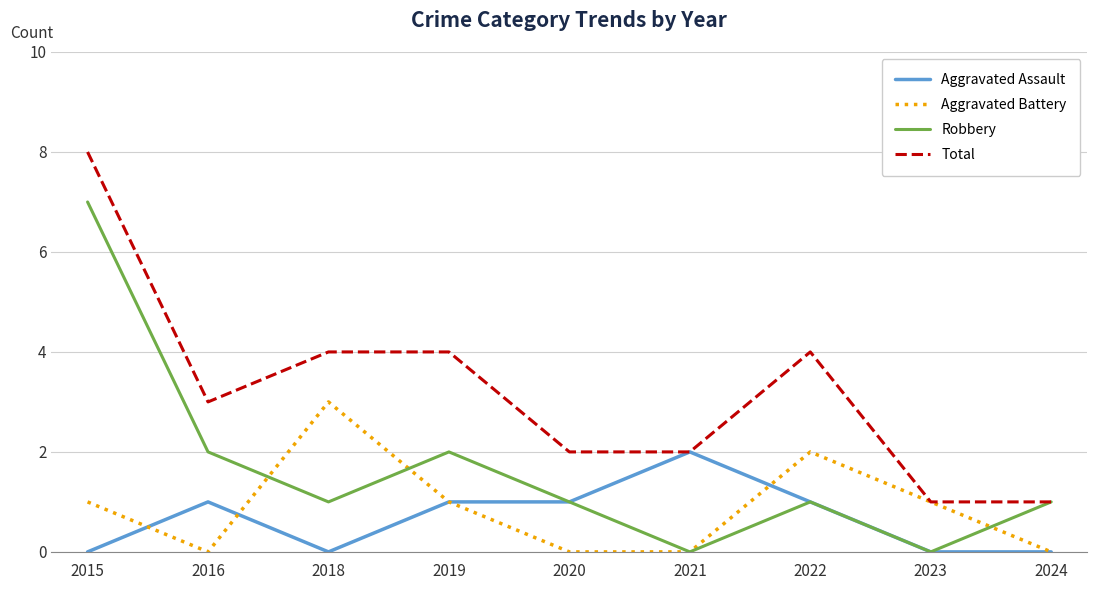

At which category is the sum across all series the highest?

2015